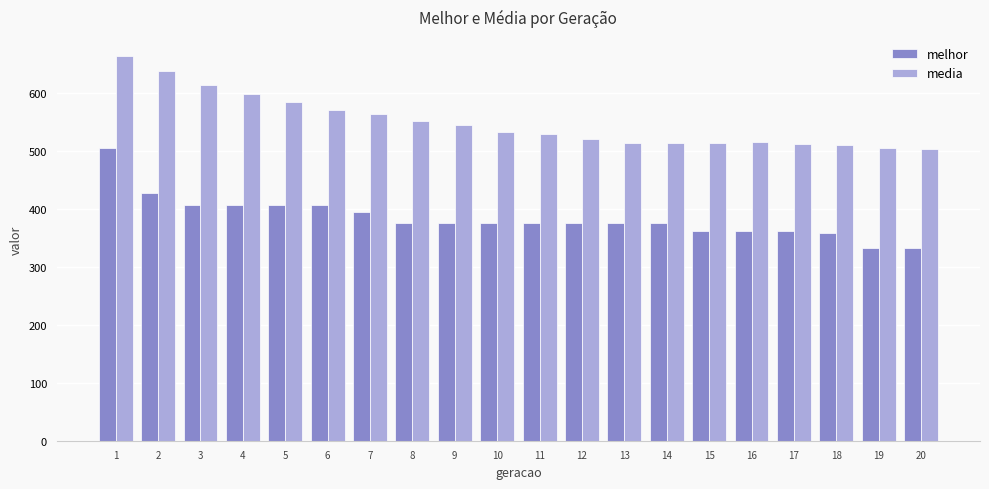

Which category has the highest value in the media series?

1